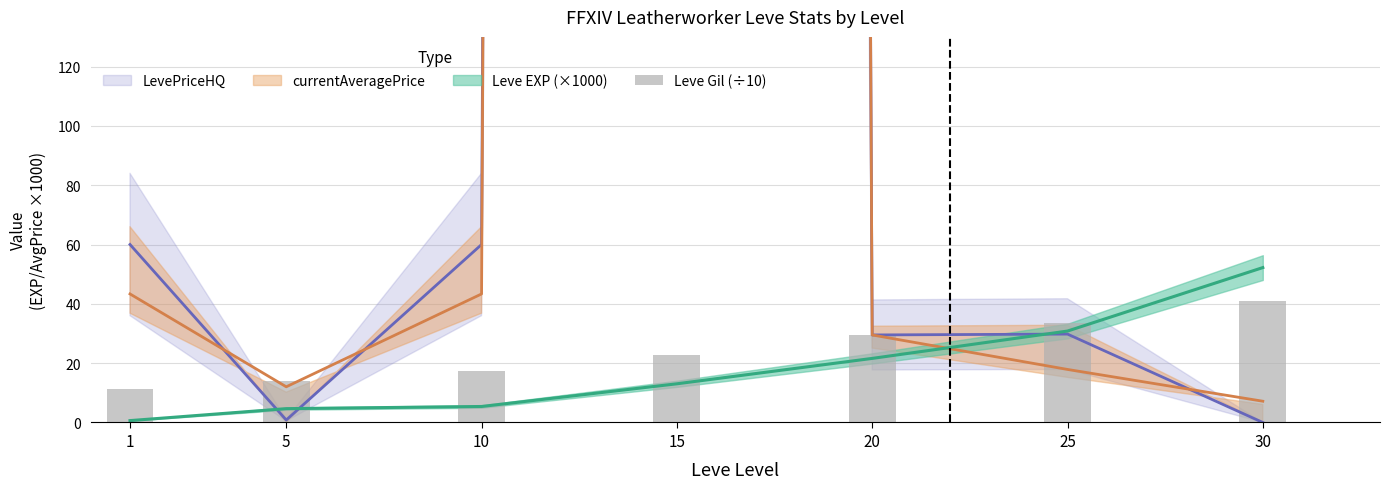

Are the bars grouped side by side (vs. stacked)?

No